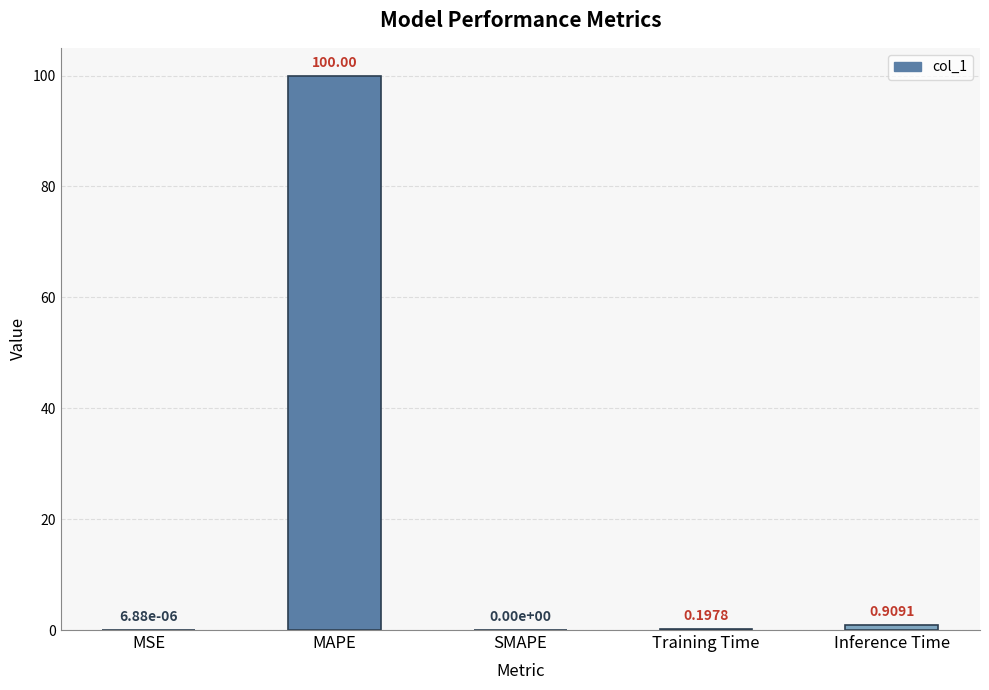

Which has a higher value, Training Time or MSE?

Training Time